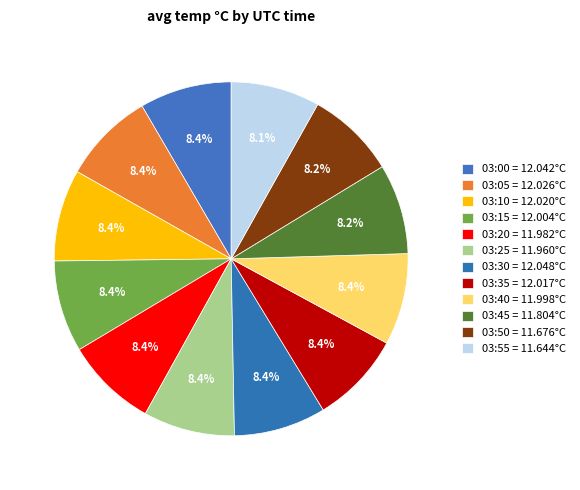

To the nearest percent, what is the combined percentage of 03:10 and 03:40?

17%